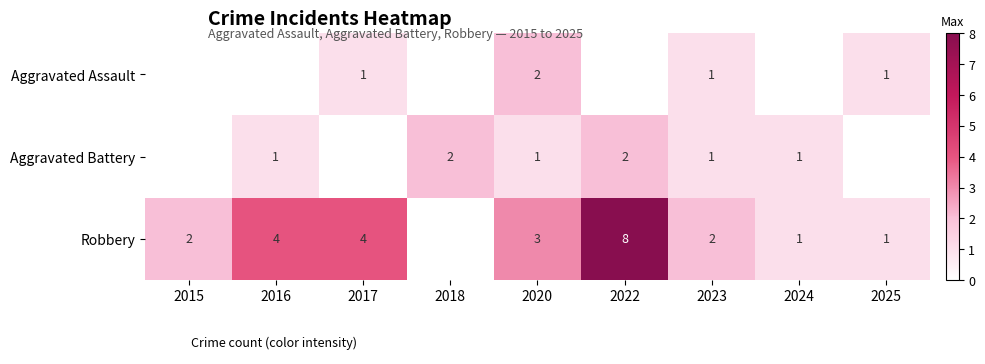

List the labels in order of Aggravated Assault value, largest first.

2020, 2017, 2023, 2025, 2015, 2016, 2018, 2022, 2024